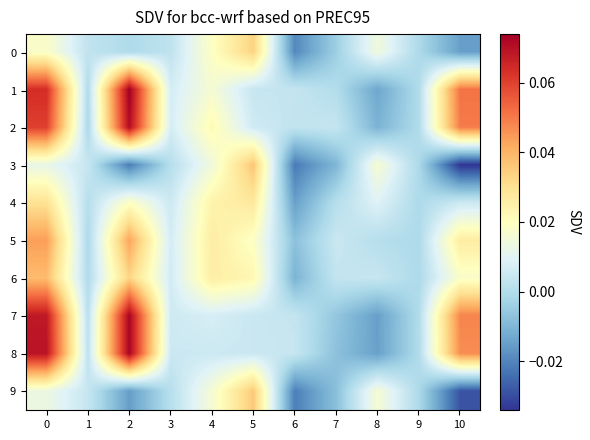

Which has a higher value, 1 or 5?

5